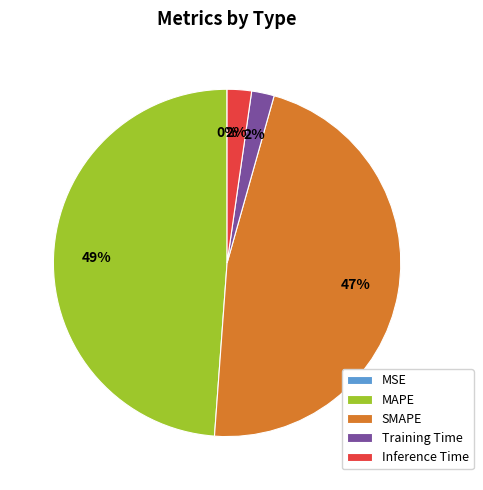

To the nearest percent, what is the difference between the SMAPE and Training Time slice percentages?

45%